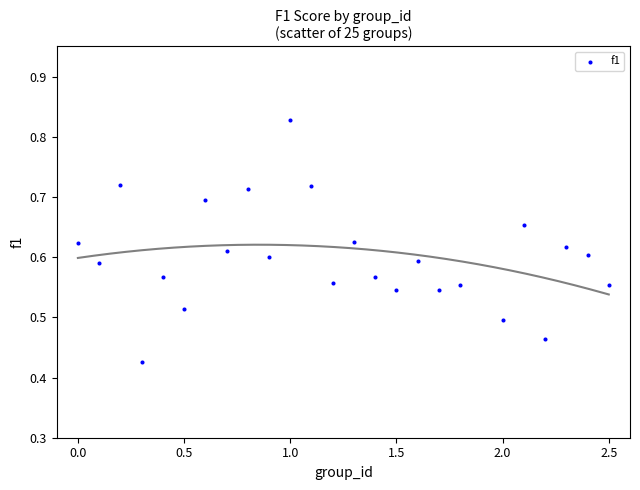

What is the range of X values (max minus min)?

2.5